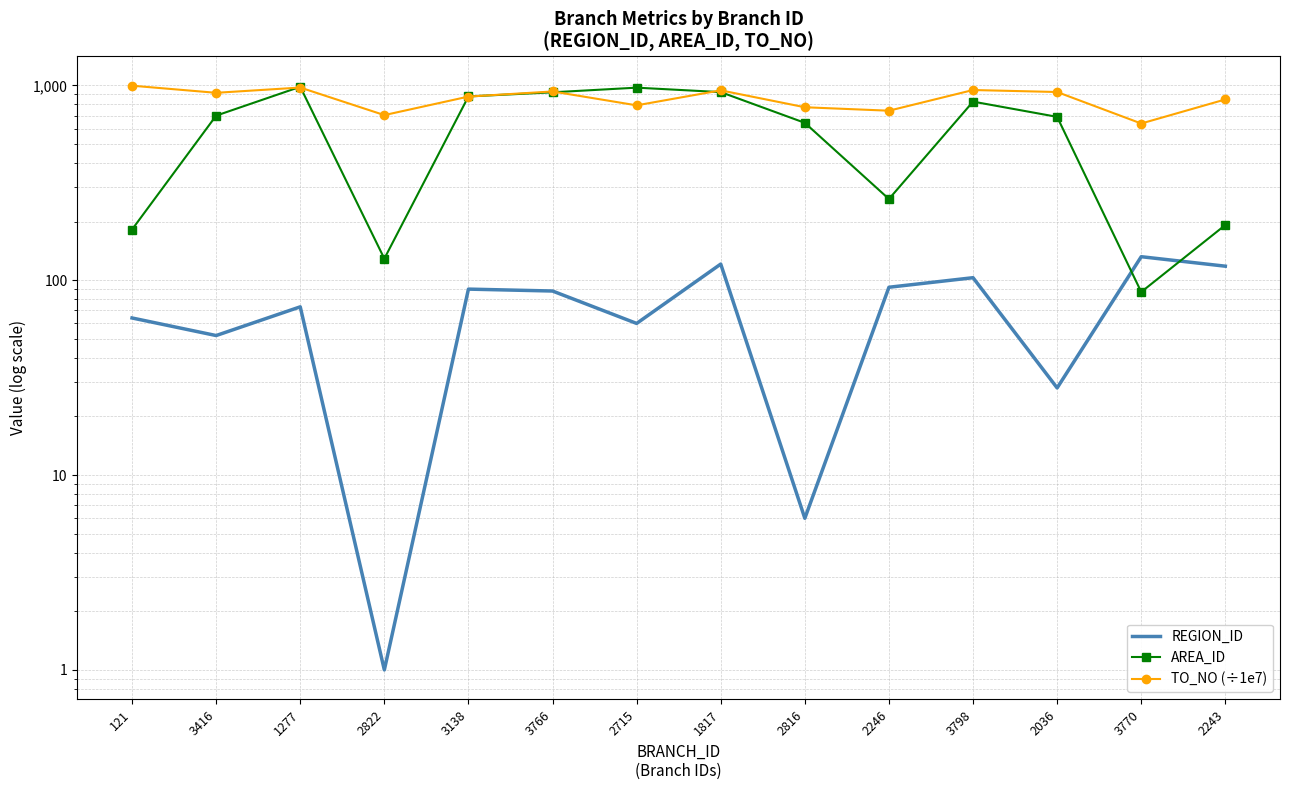

How many series are shown in this chart?

3